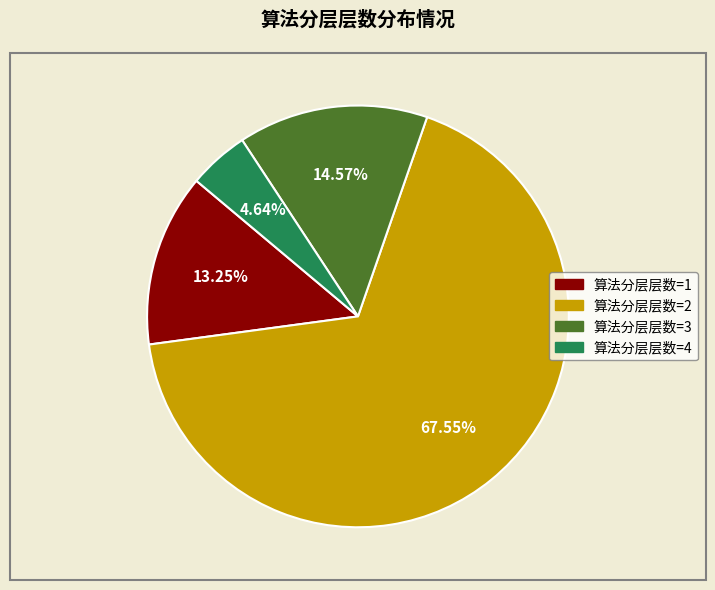

Does any single category account for the majority?

Yes